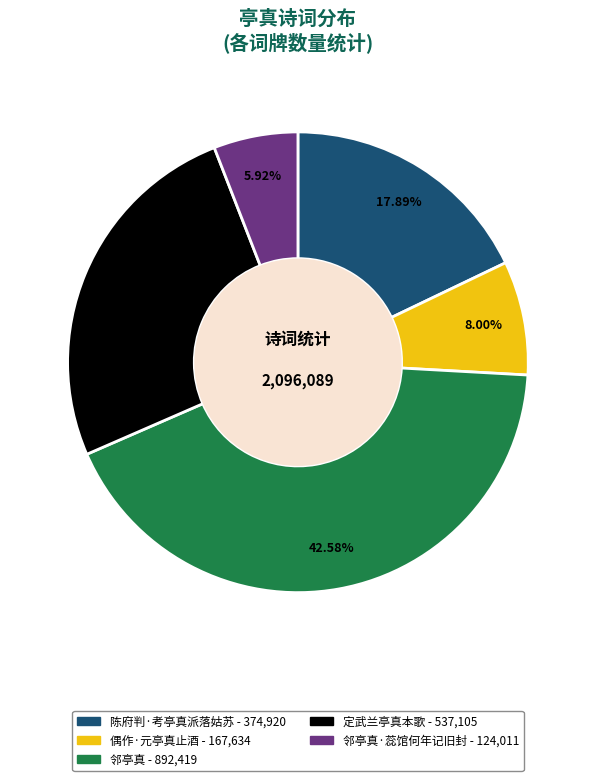

Is there any slice that represents more than half of the pie?

No